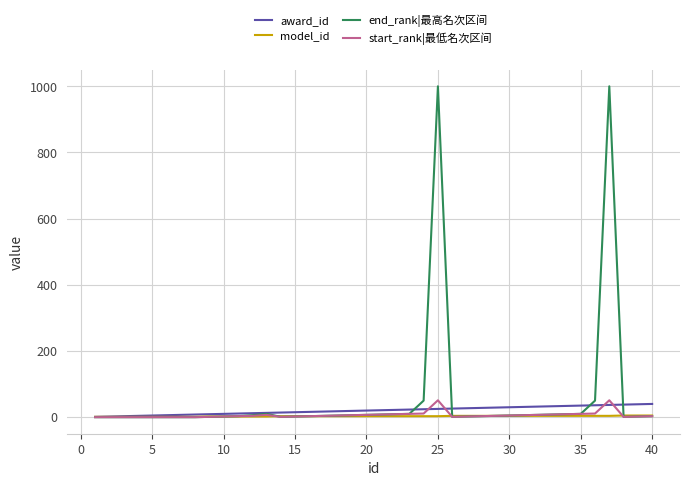

What are all the series names shown in the legend?

award_id, model_id, end_rank|最高名次区间, start_rank|最低名次区间